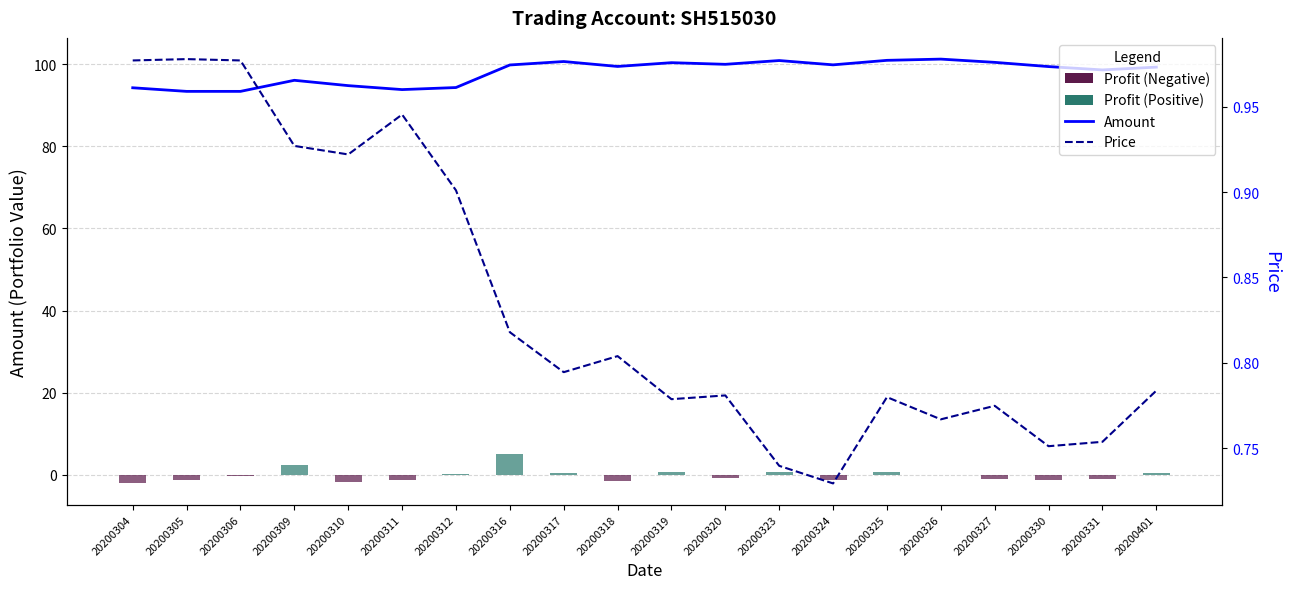

True or false: Profit has a value of 0.5 at 20200401.

False